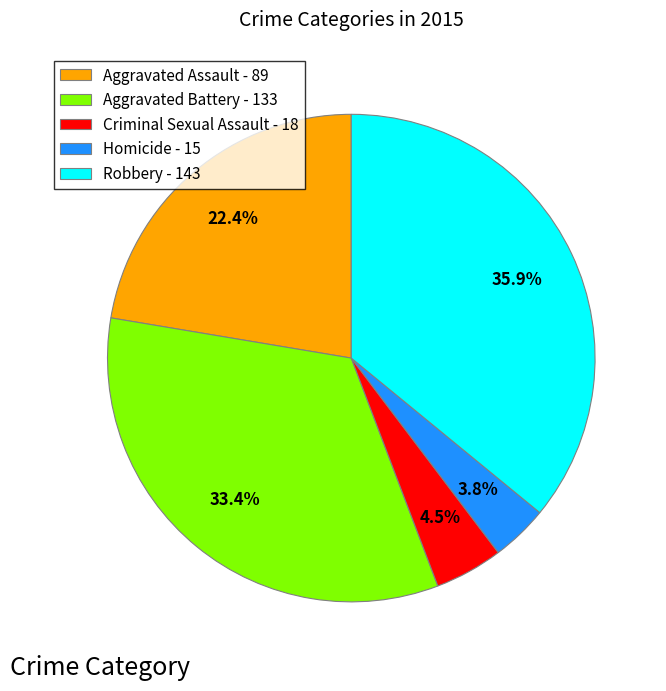

Combined, do Aggravated Battery and Homicide account for over 50%?

No